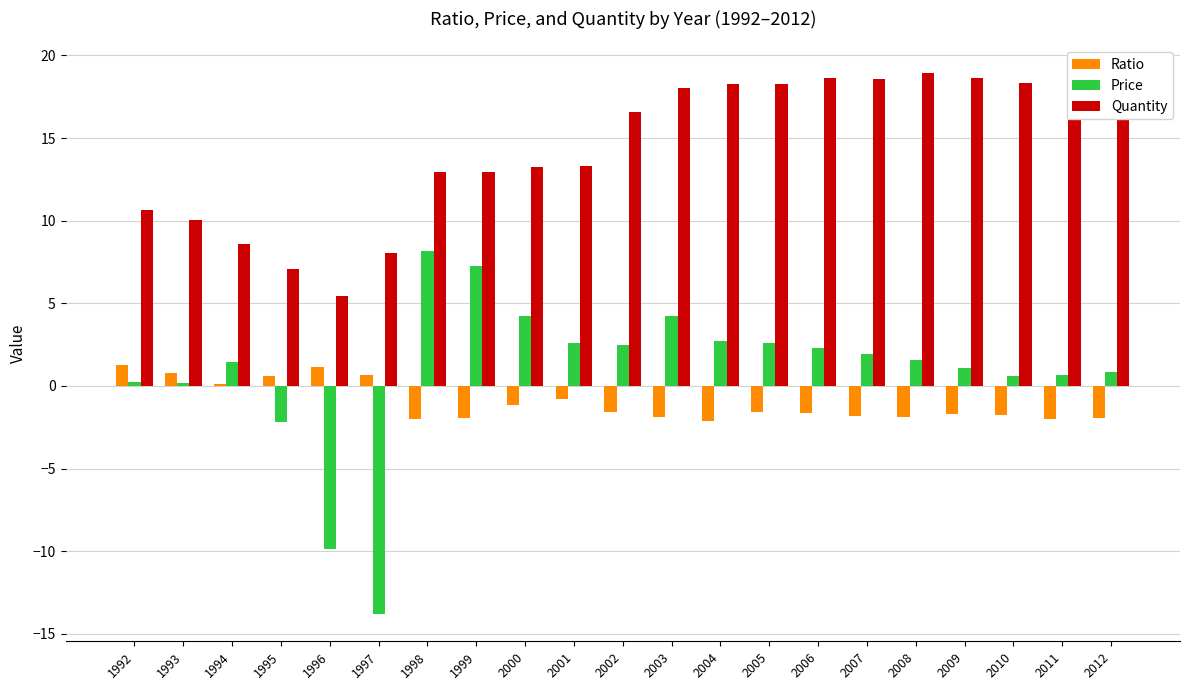

True or false: Price has a value of 1.8 at 1999.

False